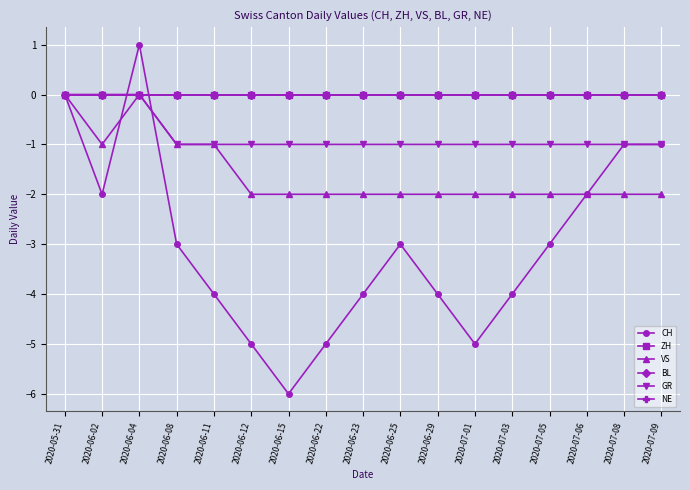

Reading left to right, what are all the values shown in this chart?

CH: 0	-2	1	-3	-4	-5	-6	-5	-4	-3	-4	-5	-4	-3	-2	-1	-1
ZH: 0	0	0	0	0	0	0	0	0	0	0	0	0	0	0	0	0
VS: 0	-1	0	-1	-1	-2	-2	-2	-2	-2	-2	-2	-2	-2	-2	-2	-2
BL: 0	0	0	0	0	0	0	0	0	0	0	0	0	0	0	0	0
GR: 0	0	0	-1	-1	-1	-1	-1	-1	-1	-1	-1	-1	-1	-1	-1	-1
NE: 0	0	0	0	0	0	0	0	0	0	0	0	0	0	0	0	0